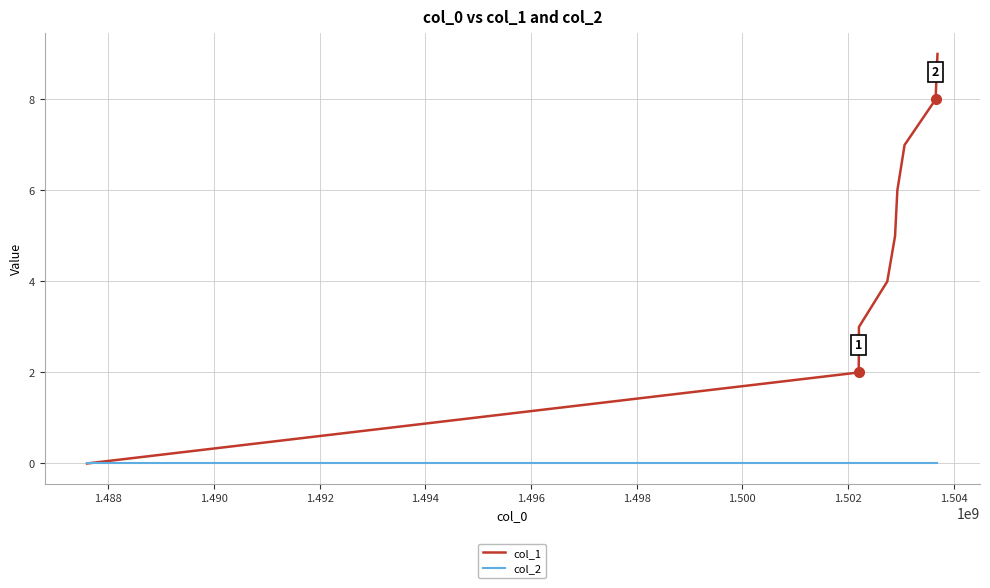

List the series in order of their peak value, highest first.

col_1, col_2